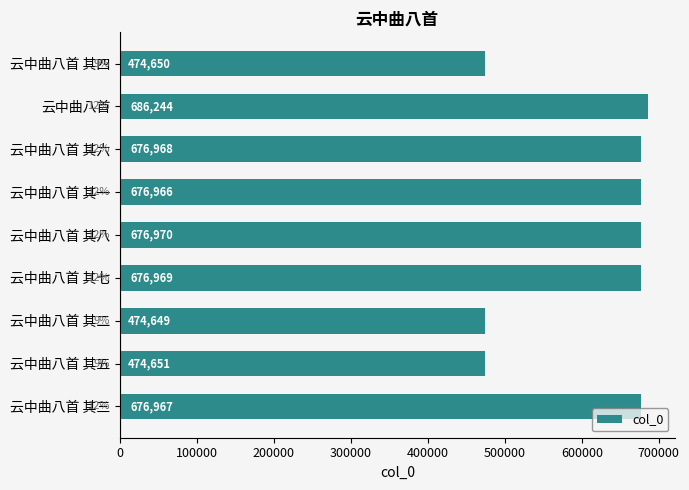

Rank the categories by value from lowest to highest.

云中曲八首 其二, 云中曲八首 其四, 云中曲八首 其五, 云中曲八首 其一, 云中曲八首 其三, 云中曲八首 其六, 云中曲八首 其七, 云中曲八首 其八, 云中曲八首